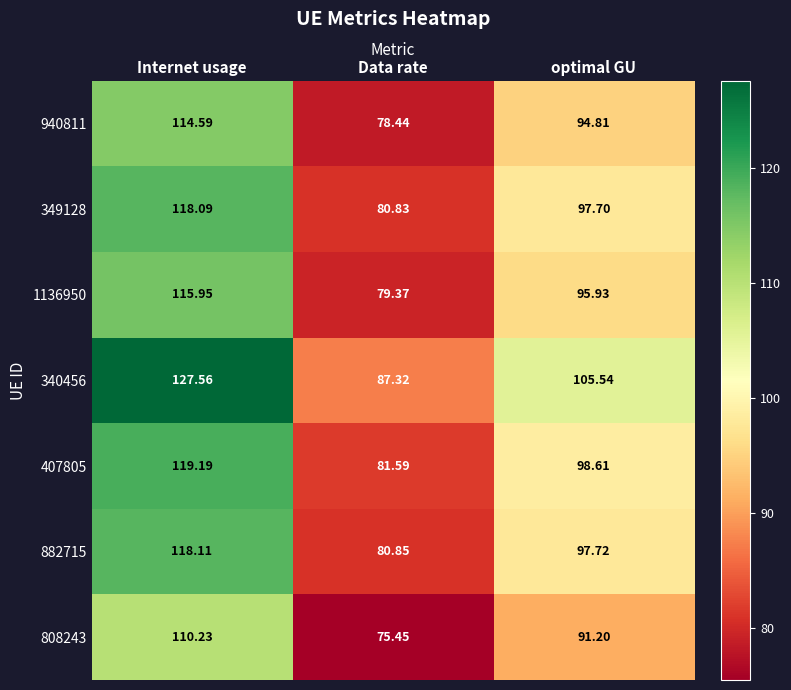

At which category is the sum across all series the highest?

Internet usage